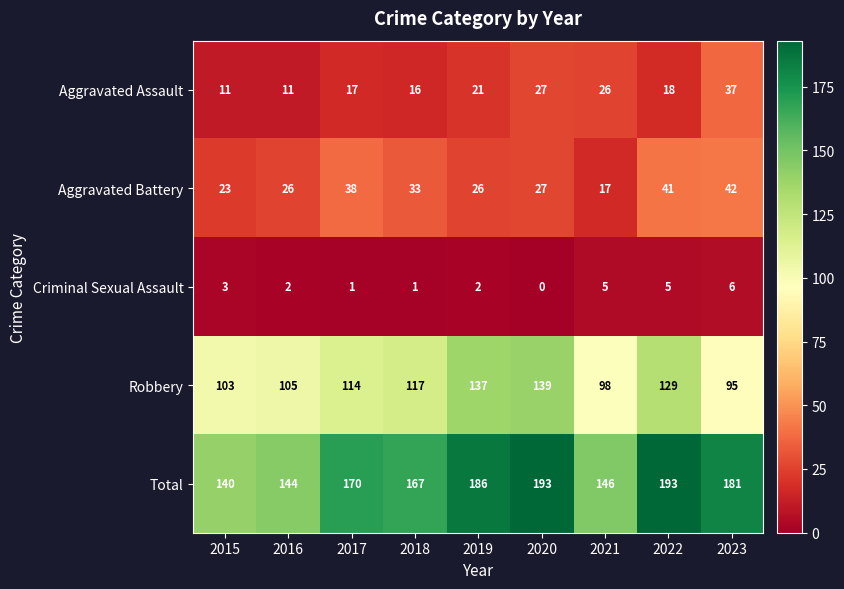

Is the value of Aggravated Assault at 2015 greater than the value of Criminal Sexual Assault at 2023?

Yes